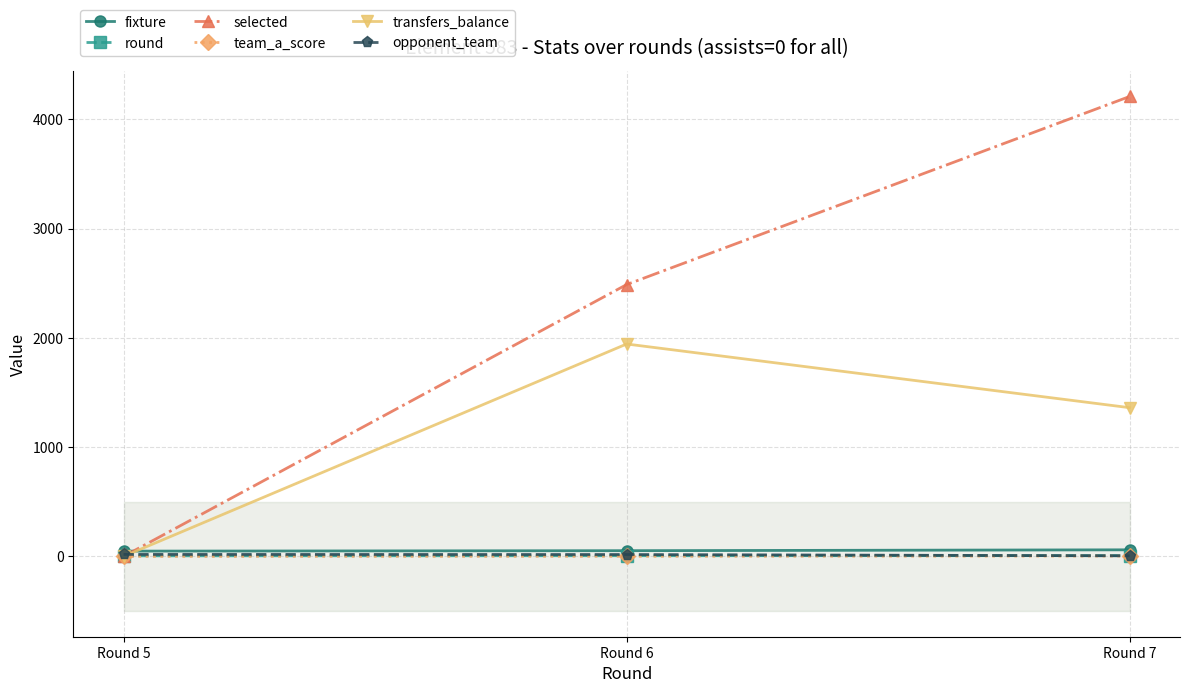

What is the difference between the highest and lowest values at Round 5?

48